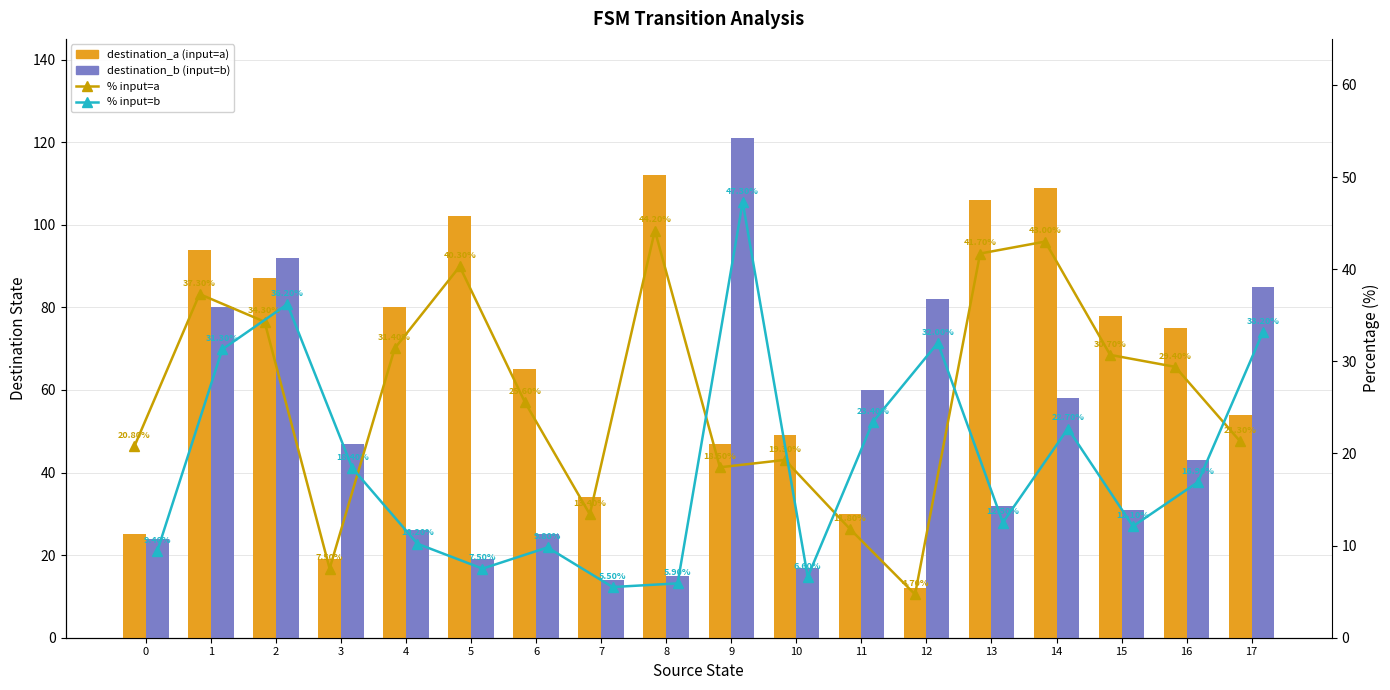

At which label is % input=a closest to 24?

6